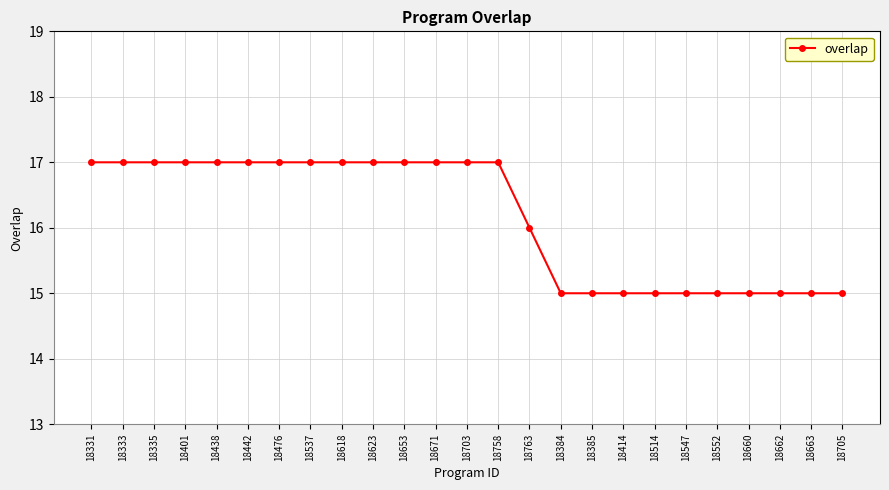

What is the ratio of the value at 18438 to the value at 18663?

1.1